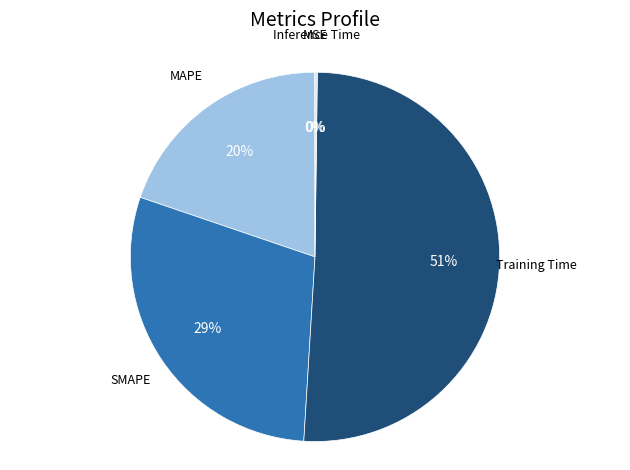

Is it true that MAPE is 11% of the pie?

False